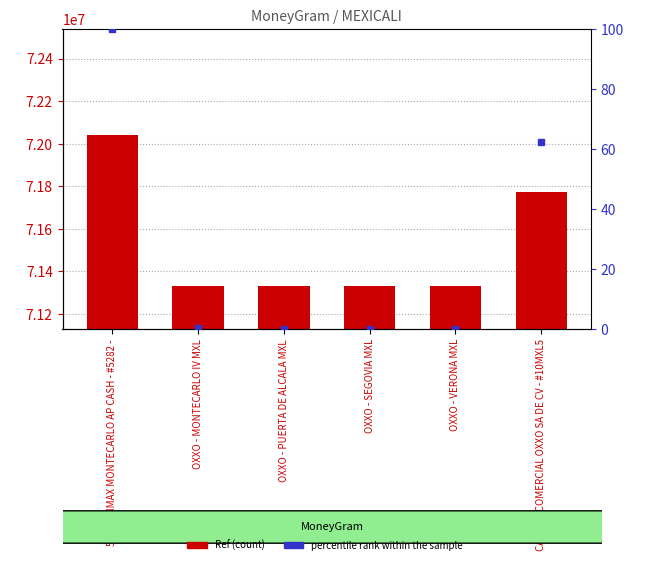

What is the value of the percentile rank within the sample bar at the 2nd from the left?

0.2